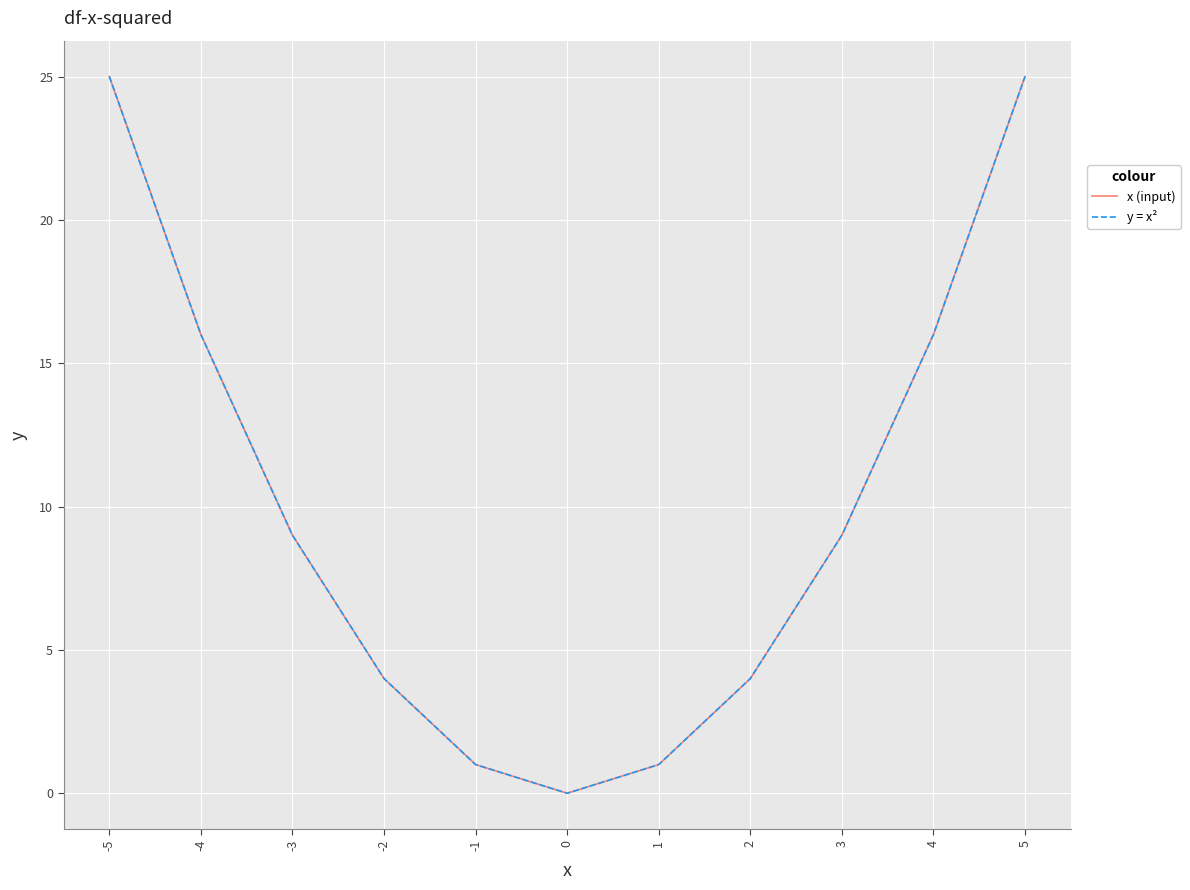

True or false: x (input) and y = x² cross at least once.

False